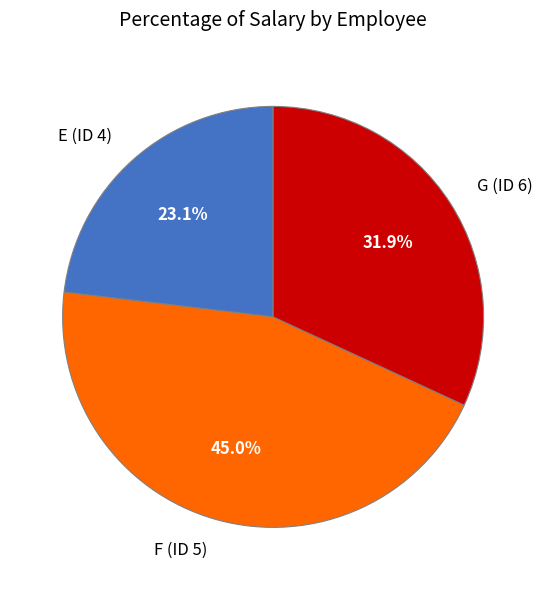

What percentage do G (ID 6) and F (ID 5) together represent?

76.9%